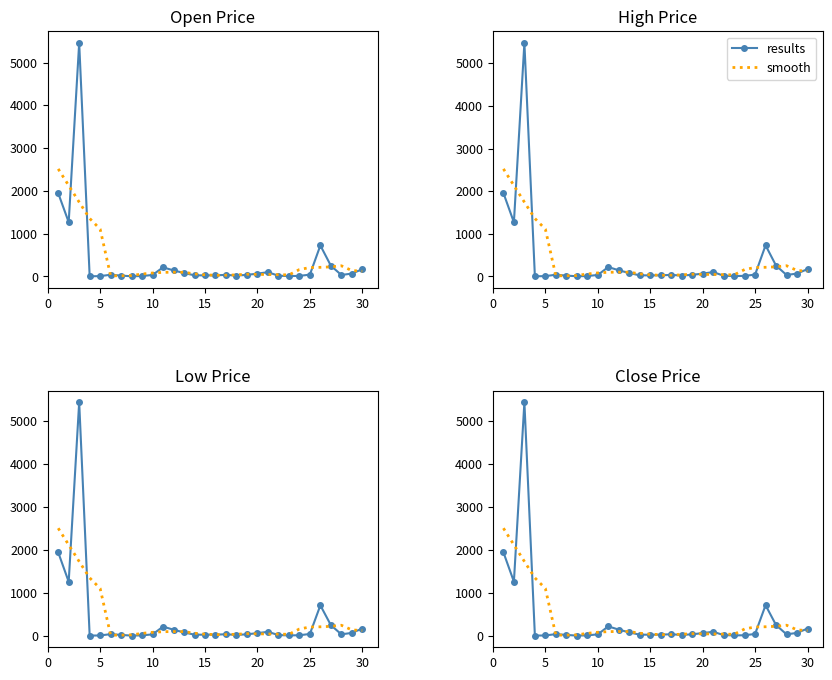

What is the maximum value for results?

5433.9